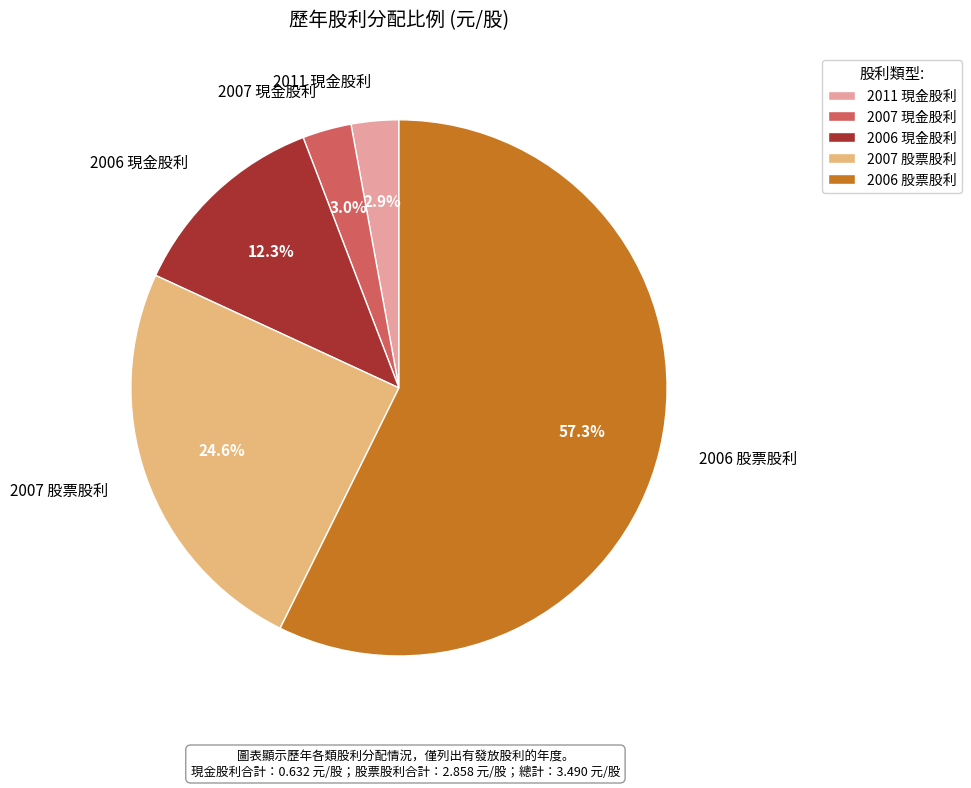

What portion of the pie excludes 2011 現金股利?

97.1%